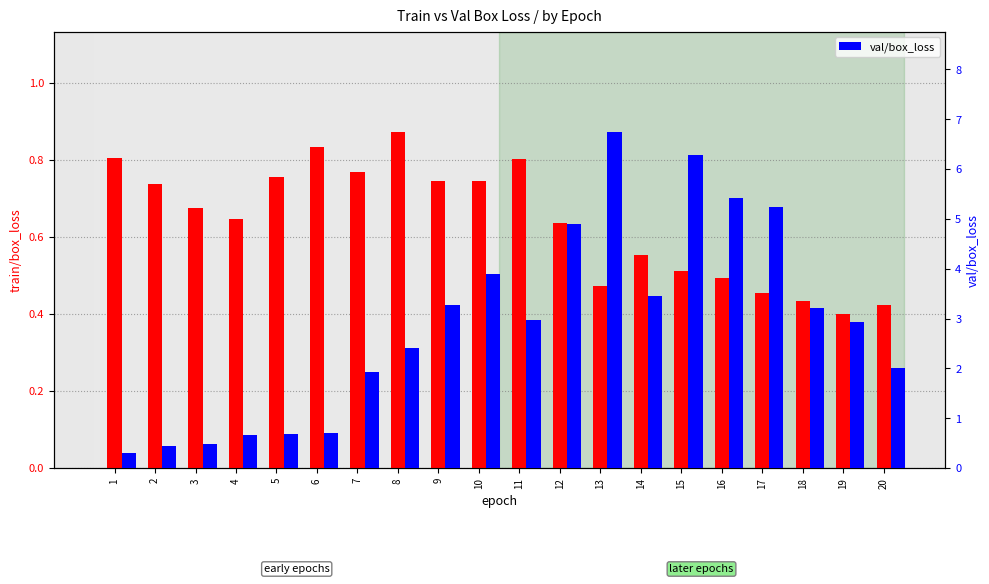

Is the value of val/box_loss at 9 greater than the value of train/box_loss at 14?

Yes